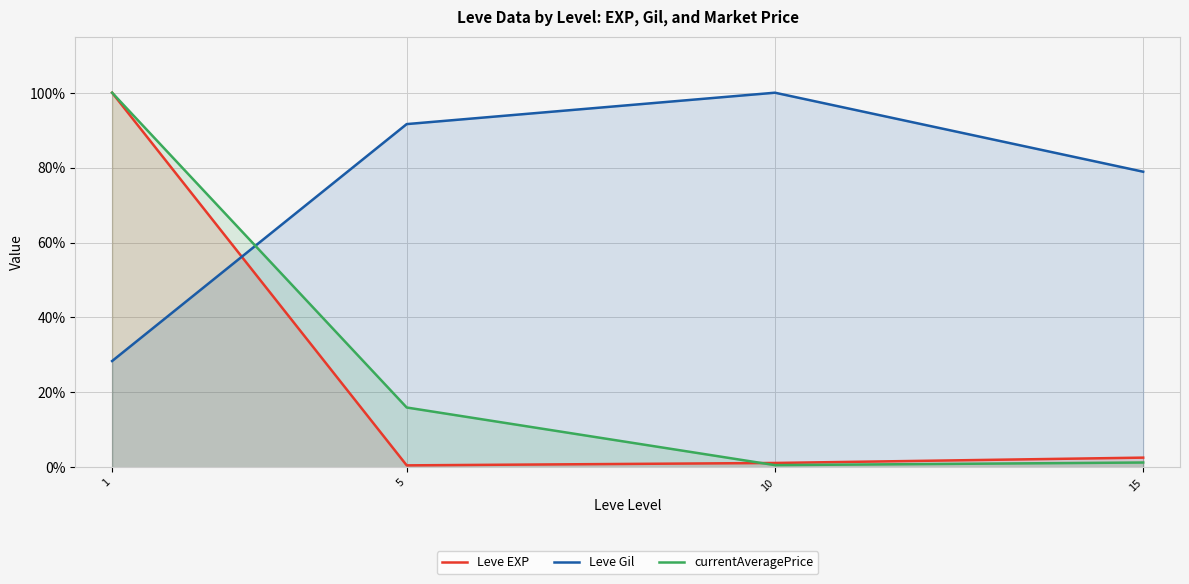

Which series changed the most between 5 and 10?

currentAveragePrice